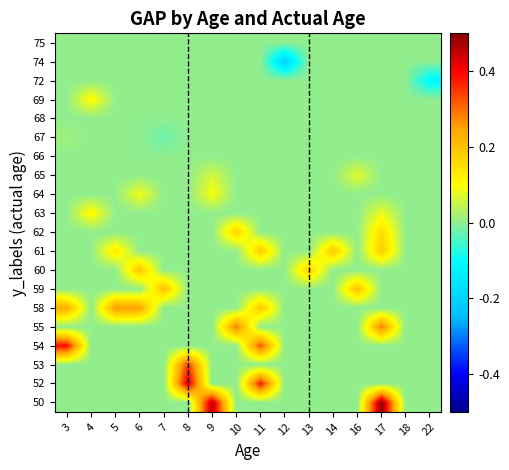

Which label corresponds to the smallest value in the chart?

12